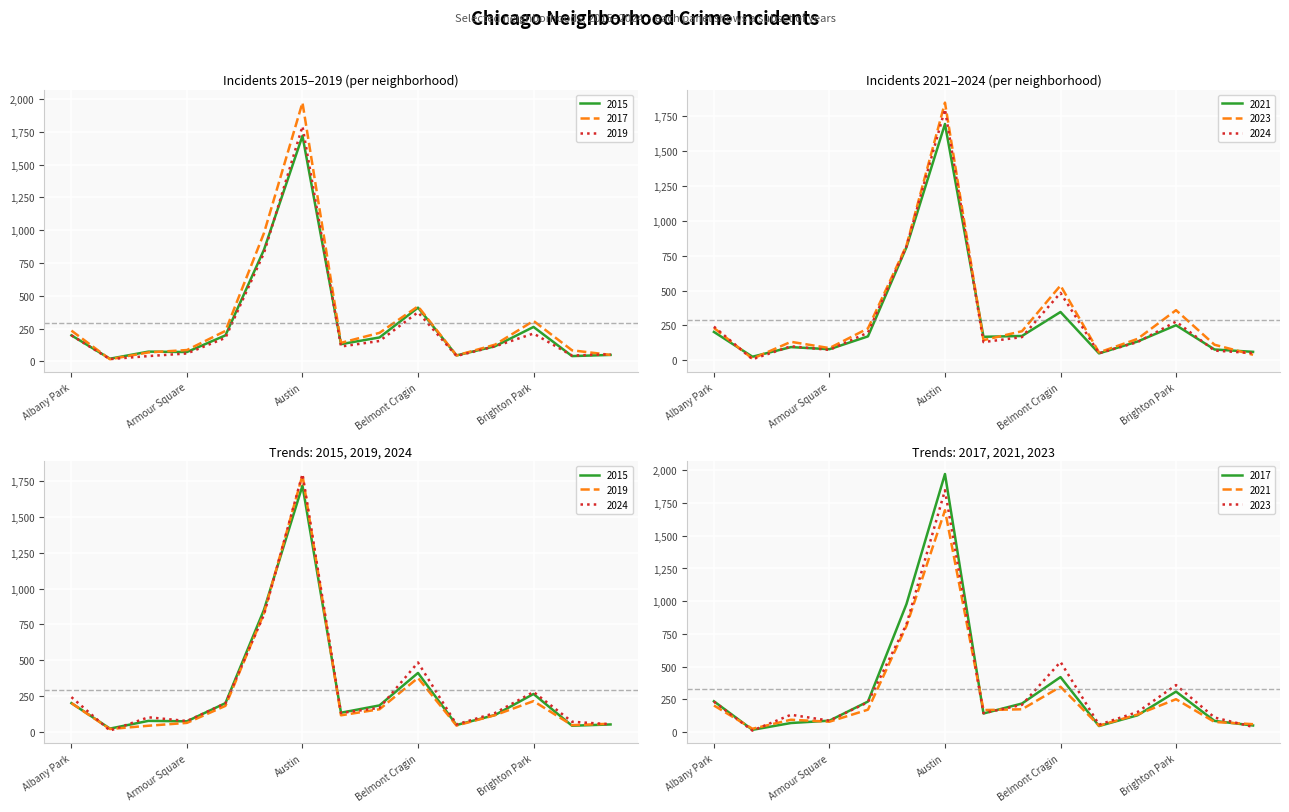

Is this an area chart (filled region under the line)?

No